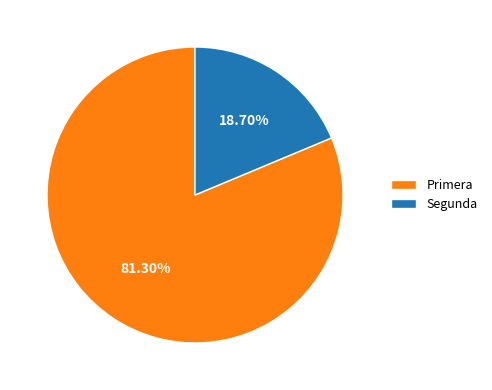

Which category has the smallest portion of the pie?

Segunda